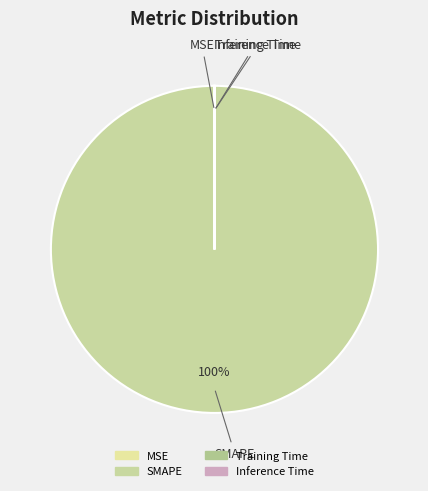

True or false: SMAPE accounts for 100% of the total.

True